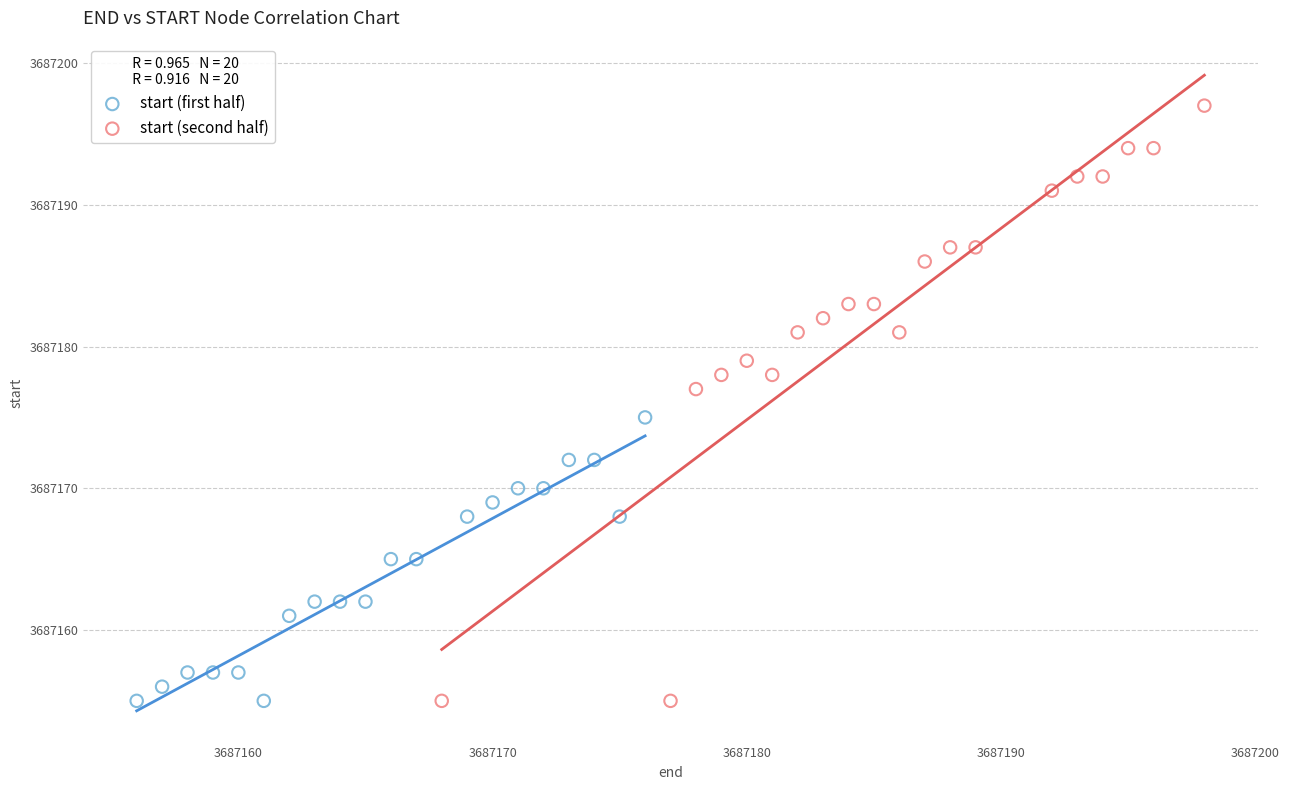

Which series reaches the maximum Y coordinate?

start (second half)